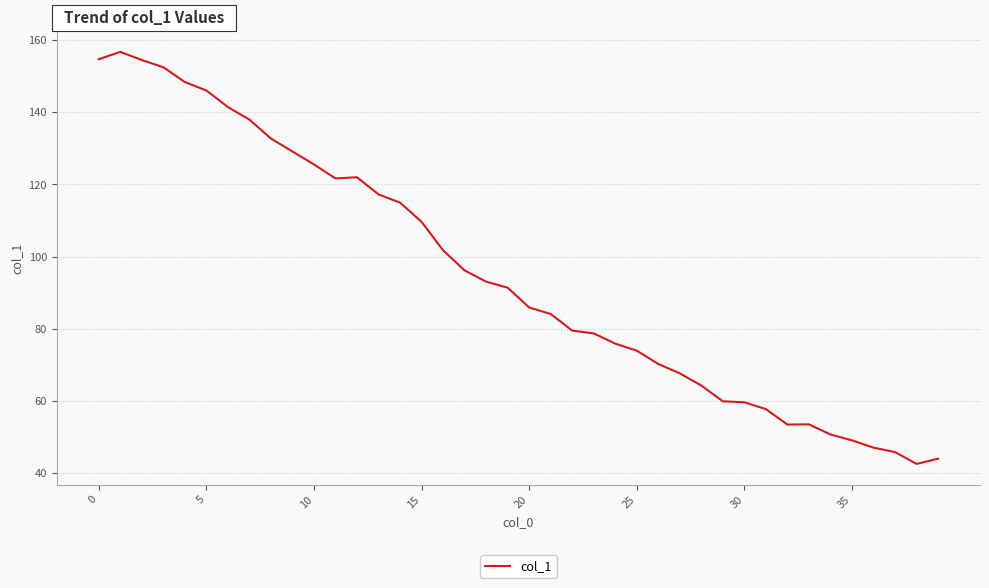

What is the smallest value displayed?

42.6